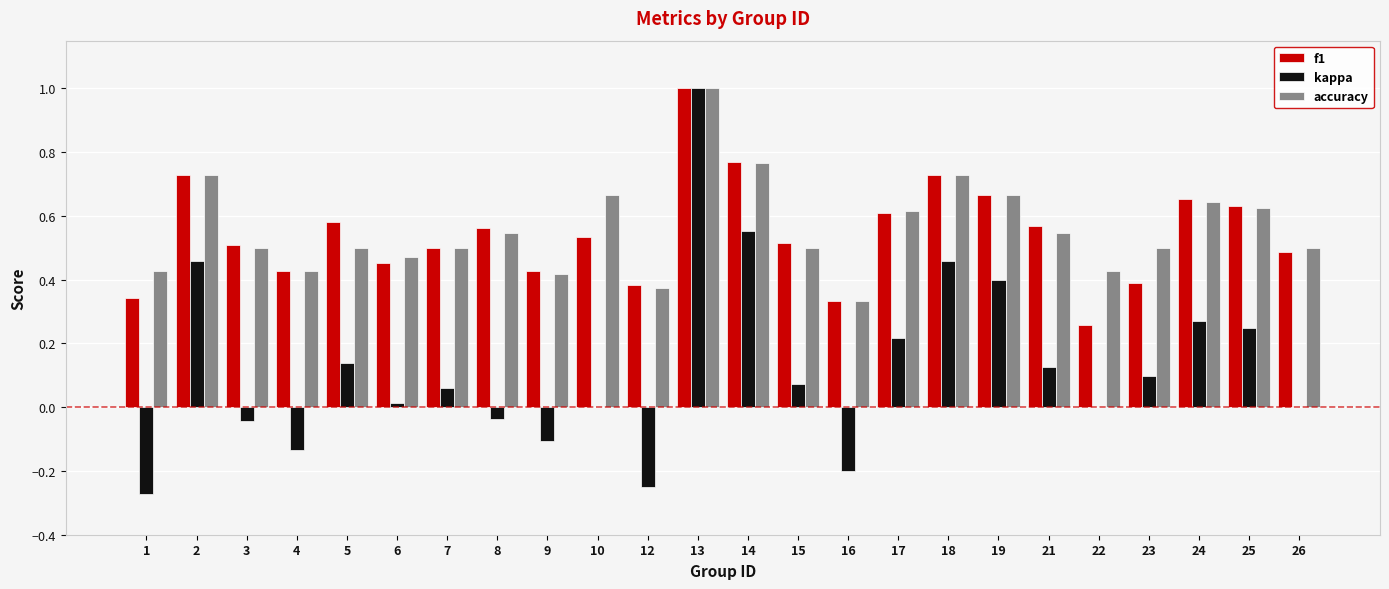

What are all the series names shown in the legend?

f1, kappa, accuracy